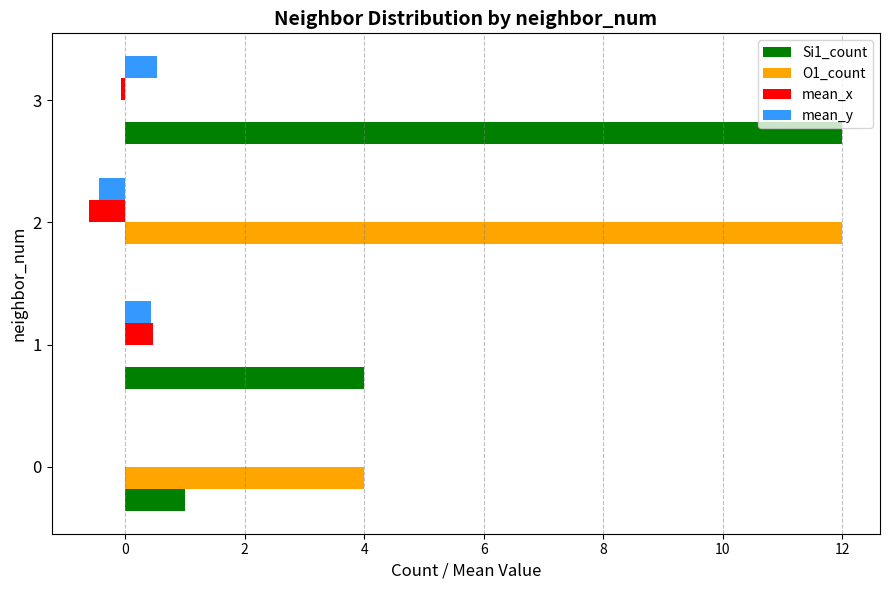

At which category is the sum across all series the highest?

3